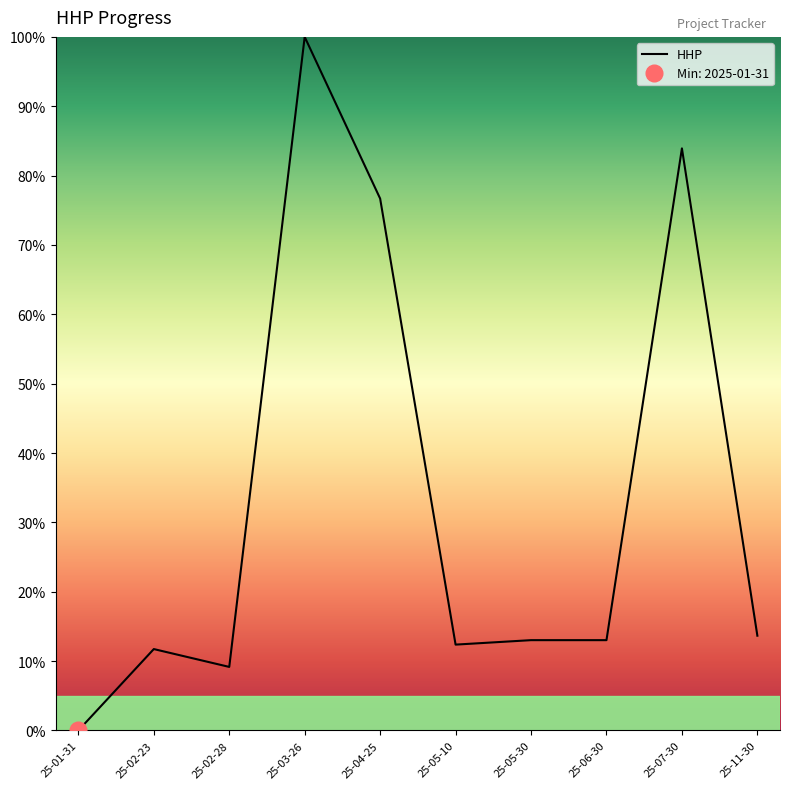

How many series are shown in this chart?

1